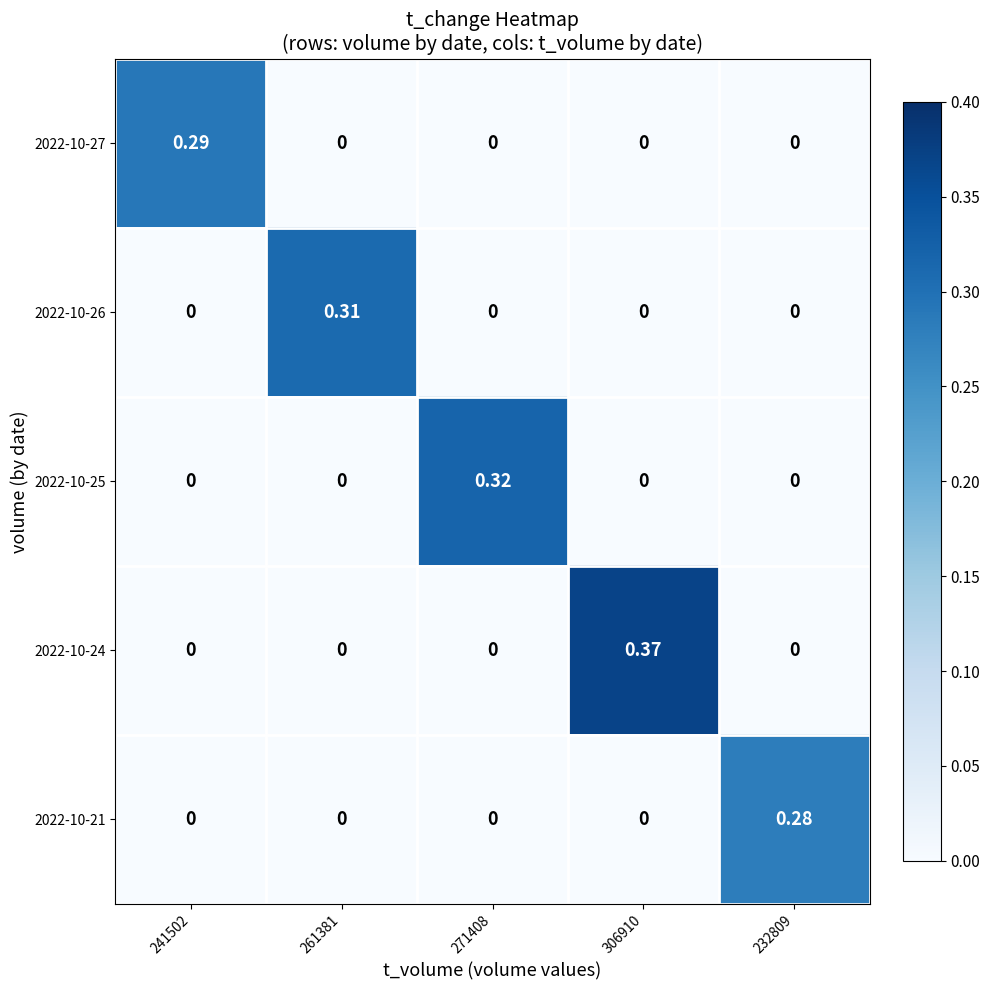

List the series in order of their peak value, lowest first.

2022-10-21, 2022-10-27, 2022-10-26, 2022-10-25, 2022-10-24